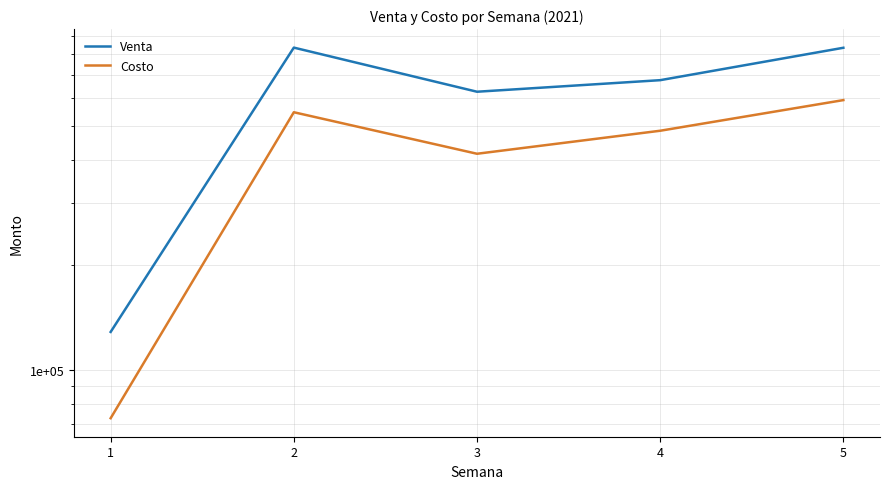

Which series changed the most between 2 and 5?

Costo